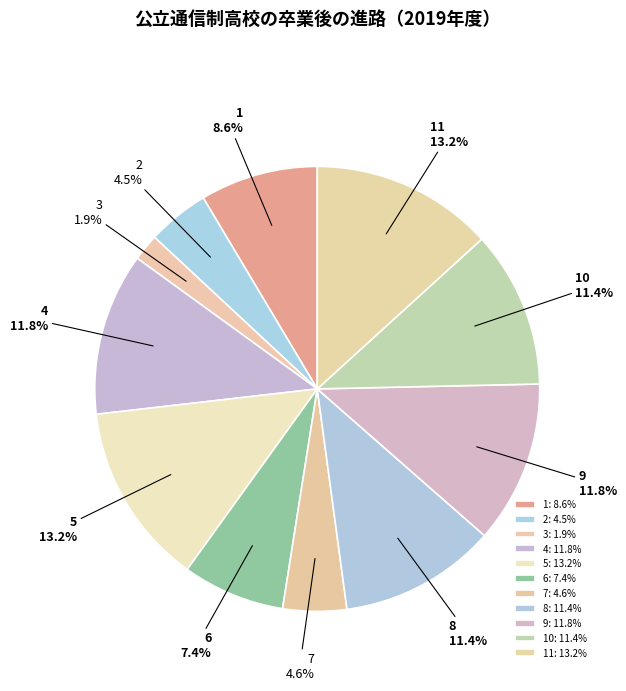

What portion of the pie excludes 4?

88.2%